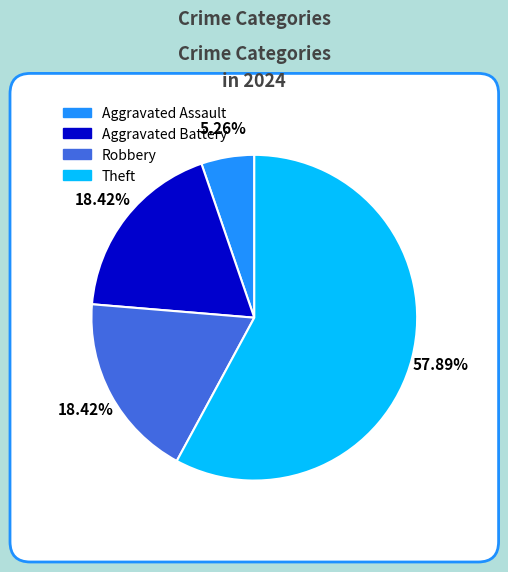

Approximately how many times larger is the value at Theft compared to Aggravated Assault?

11.0